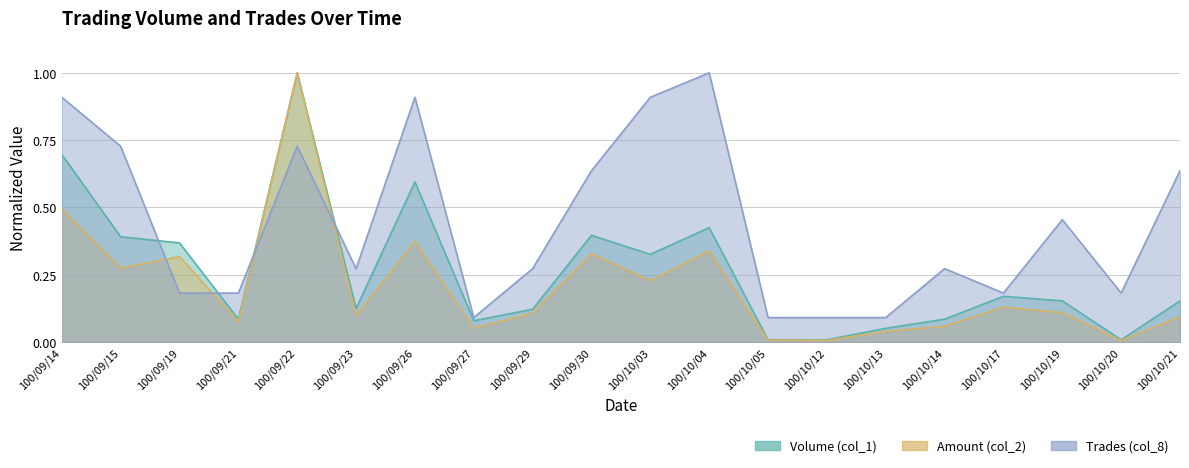

List the series in order of their overall mean, lowest first.

Amount (col_2), Volume (col_1), Trades (col_8)